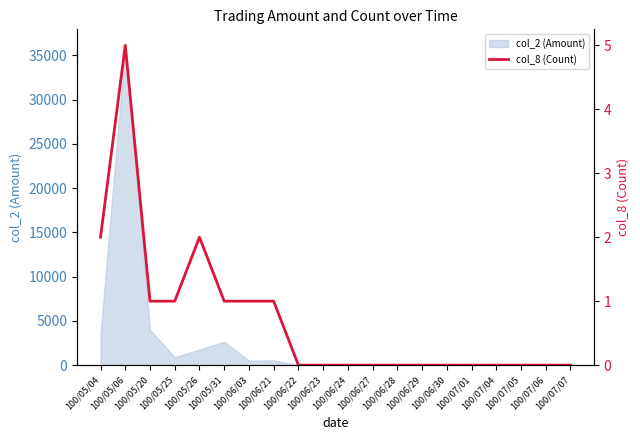

Between 100/06/30 and 100/06/27, which is larger?

100/06/30